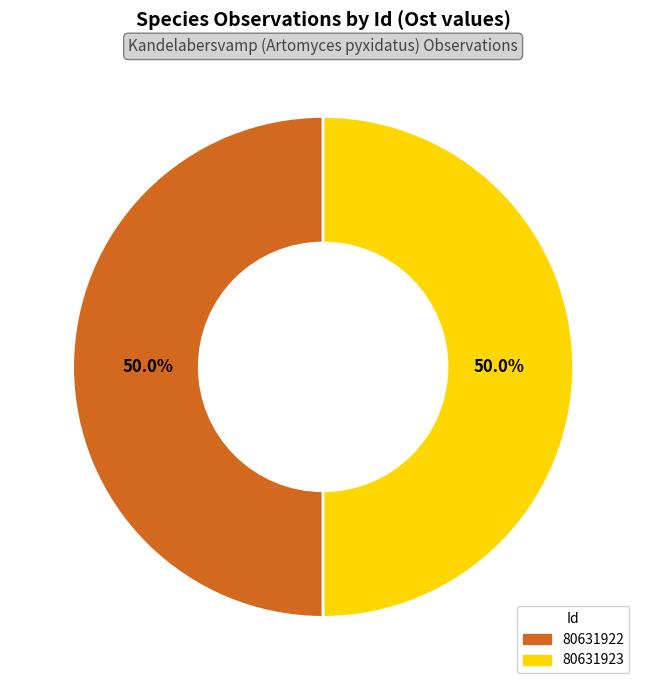

How much of the chart is everything except 80631923?

50.0%